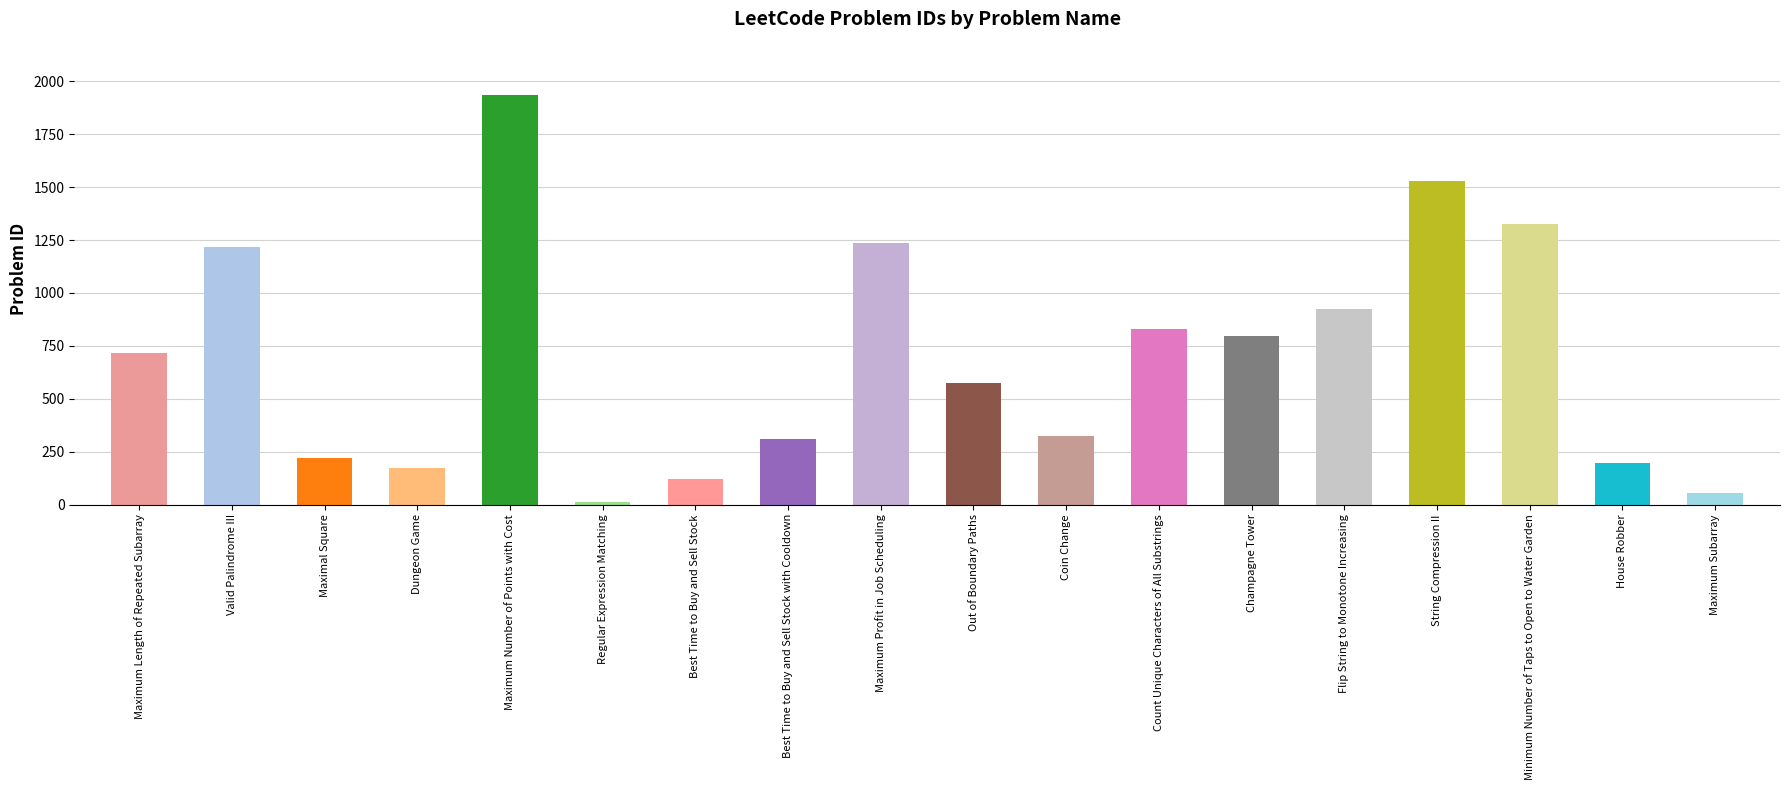

Reading left to right, extract all data points from this chart.

Maximum Length of Repeated Subarray=718	Valid Palindrome III=1216	Maximal Square=221	Dungeon Game=174	Maximum Number of Points with Cost=1937	Regular Expression Matching=10	Best Time to Buy and Sell Stock=121	Best Time to Buy and Sell Stock with Cooldown=309	Maximum Profit in Job Scheduling=1235	Out of Boundary Paths=576	Coin Change=322	Count Unique Characters of All Substrings=828	Champagne Tower=799	Flip String to Monotone Increasing=926	String Compression II=1531	Minimum Number of Taps to Open to Water Garden=1326	House Robber=198	Maximum Subarray=53